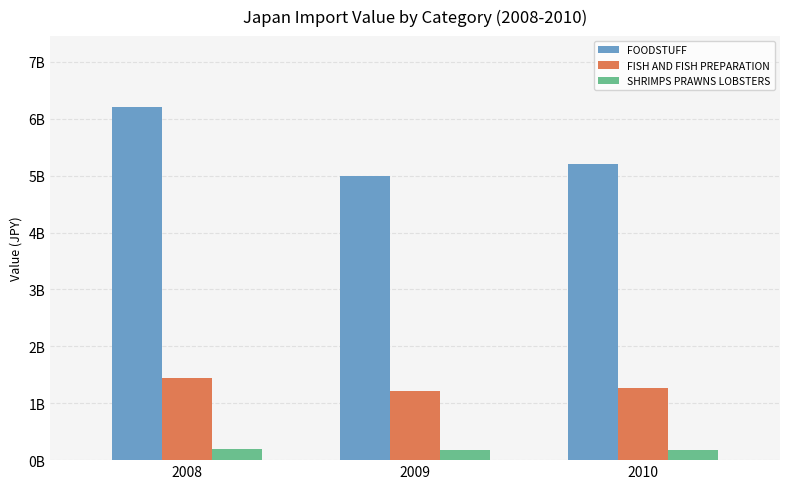

Does the chart contain any negative values?

No